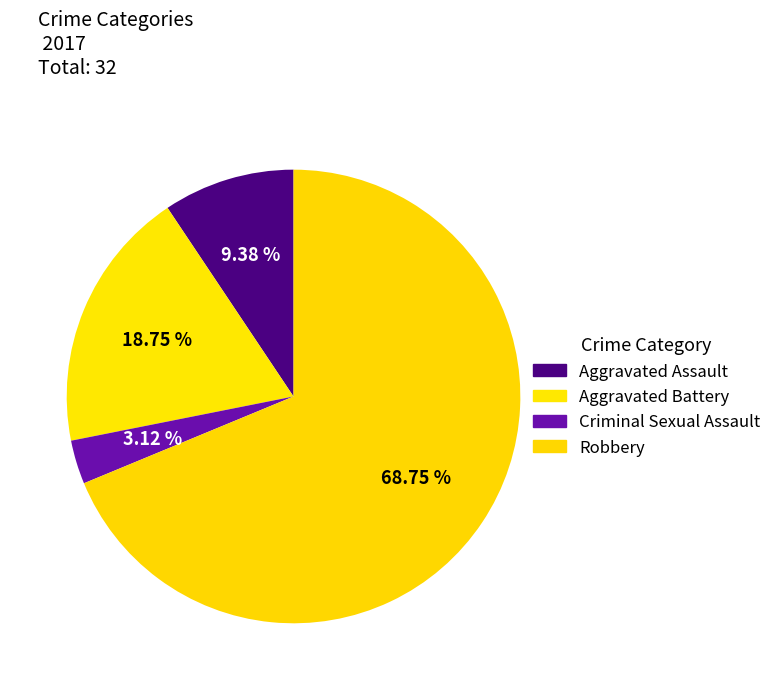

How many segments does this pie chart have?

4